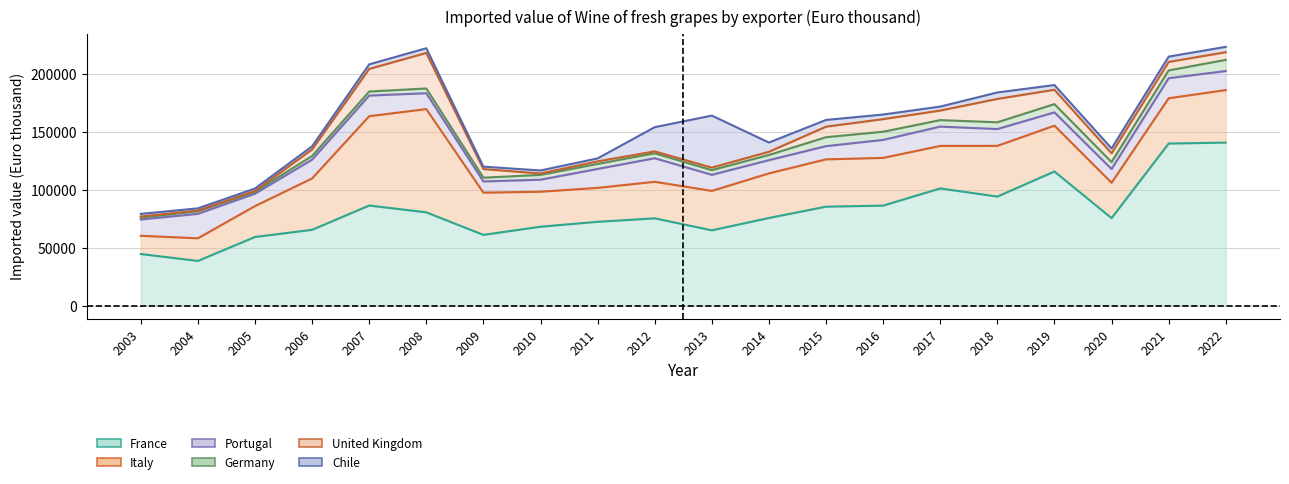

How many data points in France are less than 75686?

10